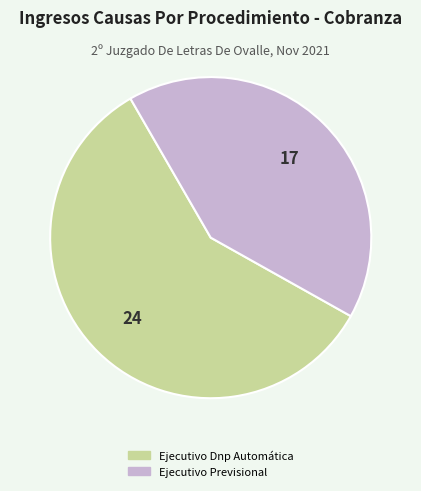

Which slice represents more than half of the pie?

Ejecutivo Dnp Automática